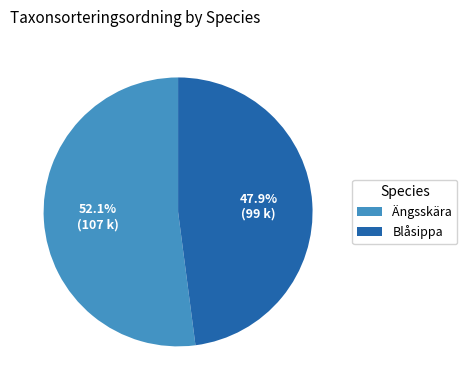

Count the number of slices in the pie.

2